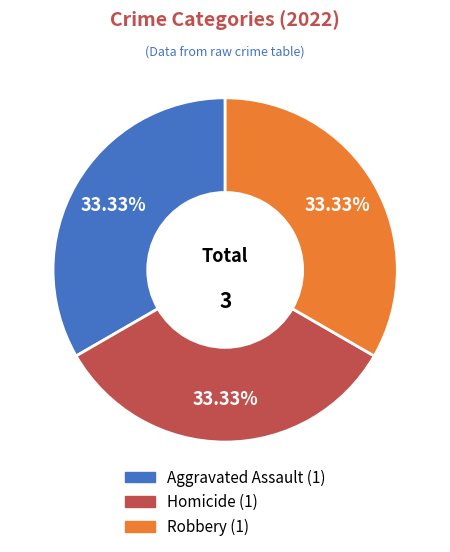

Is there a majority slice in this chart?

No